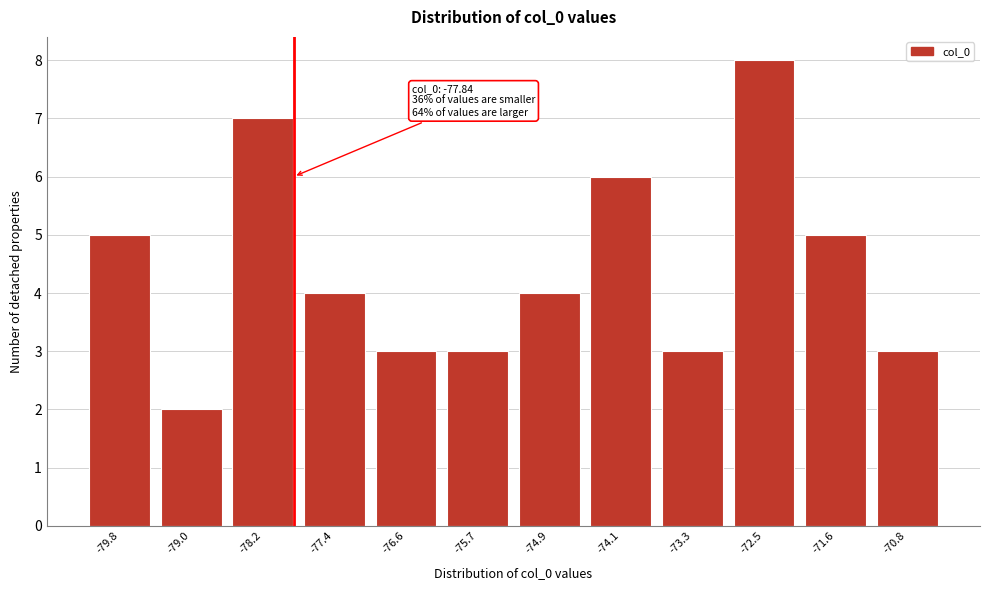

Reading left to right, what are all the values shown in this chart?

-79.8=5	-79.0=2	-78.2=7	-77.4=4	-76.6=3	-75.7=3	-74.9=4	-74.1=6	-73.3=3	-72.5=8	-71.6=5	-70.8=3